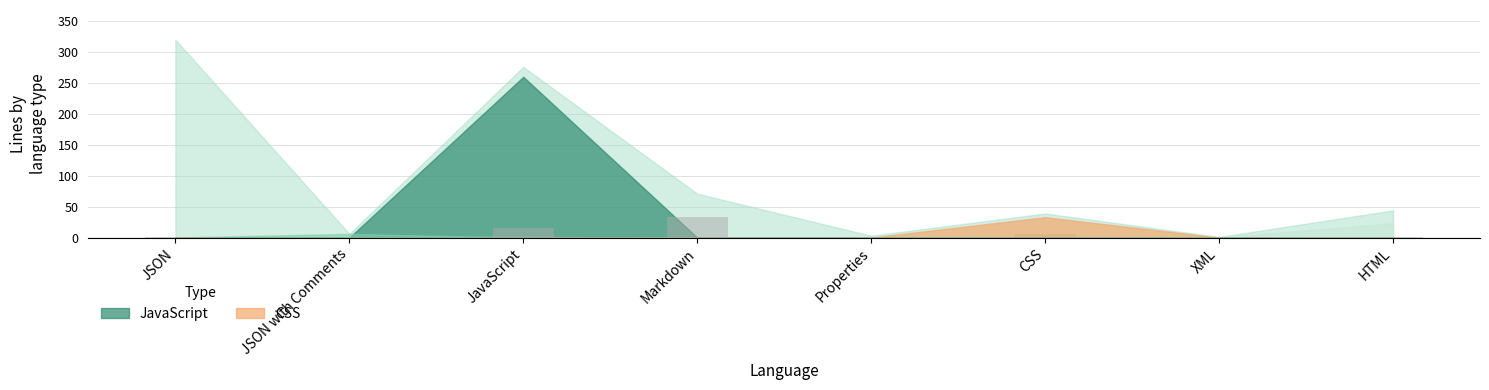

What is the sum of all values?

56